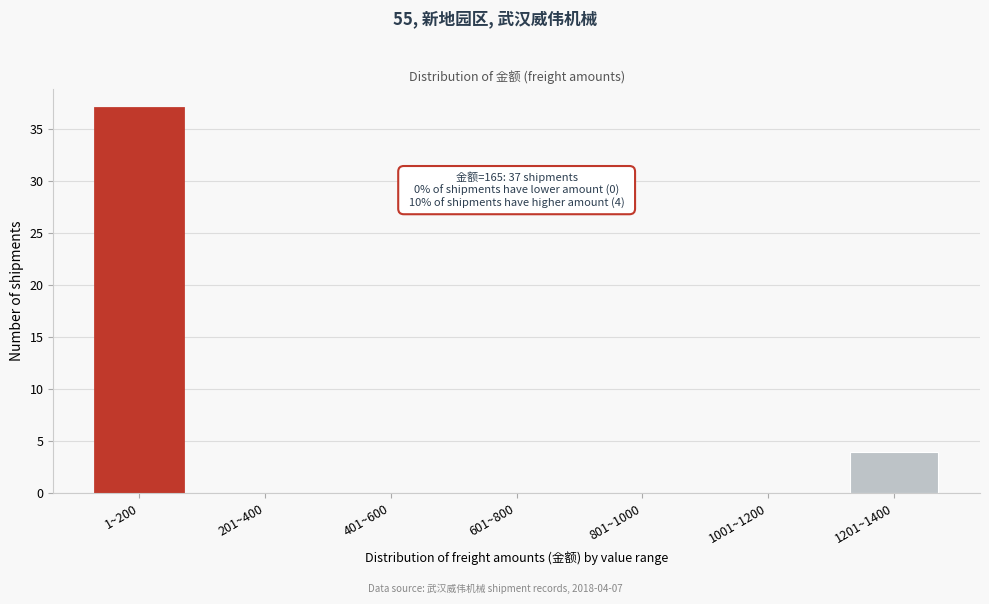

Reading right to left, what are all the values shown in this chart?

1201~1400=4	1001~1200=0	801~1000=0	601~800=0	401~600=0	201~400=0	1~200=37